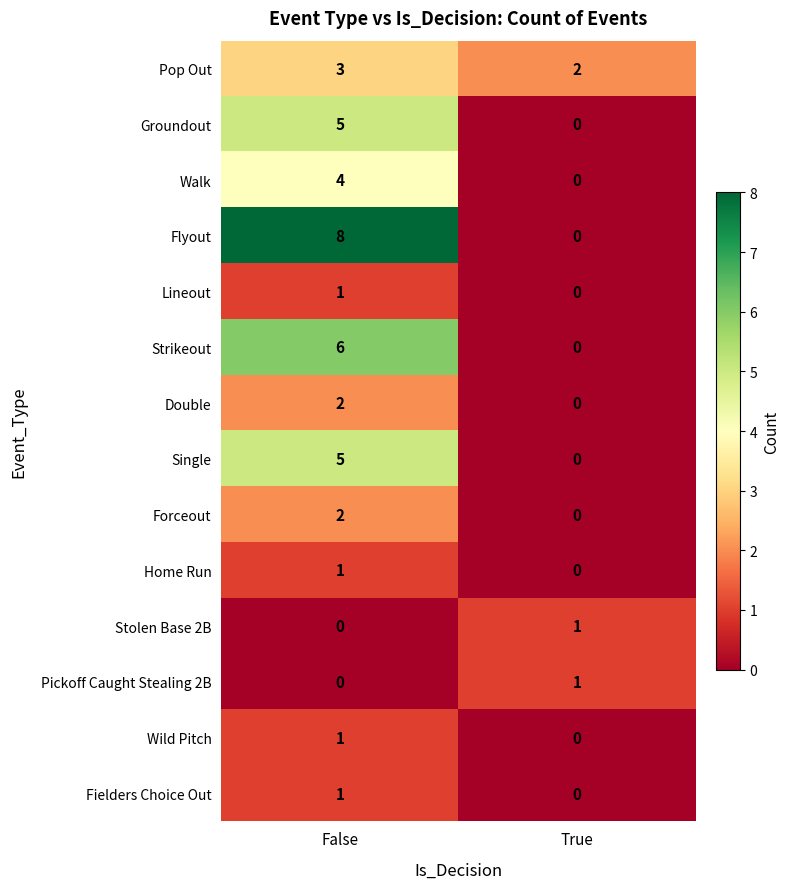

What is the difference between the maximum and minimum values in the Single series?

5